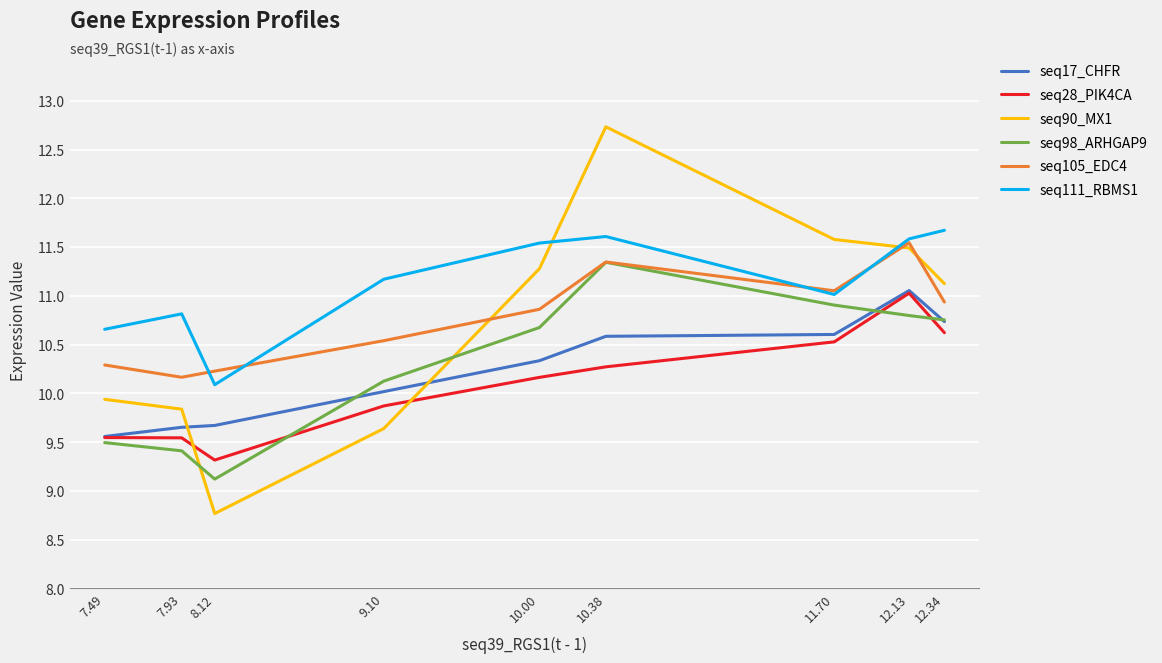

What is the maximum value for seq28_PIK4CA?

11.0